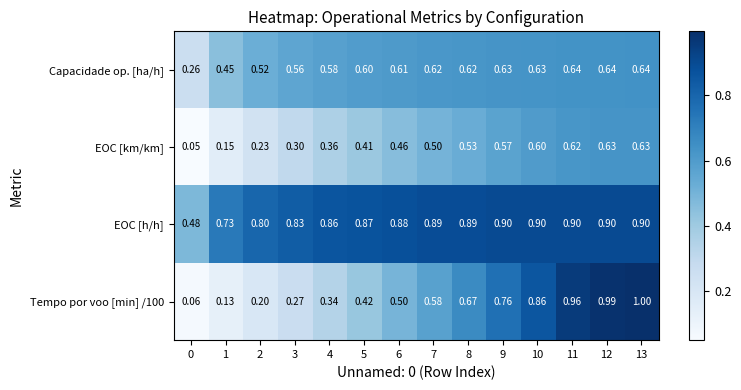

At how many categories does at least one series exceed 0?

14